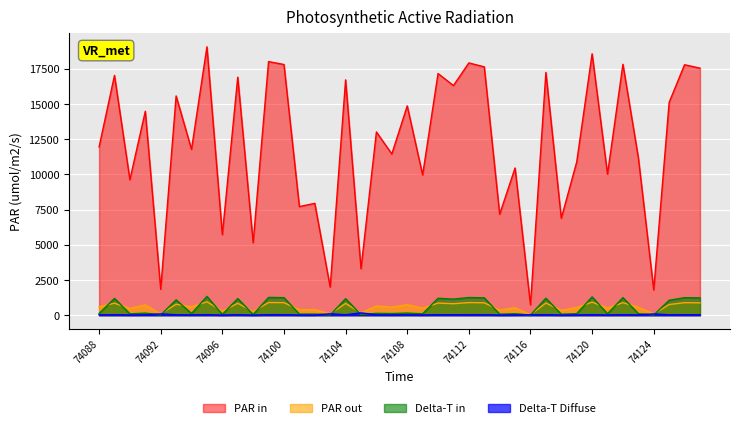

What is the smallest value displayed?

7.3